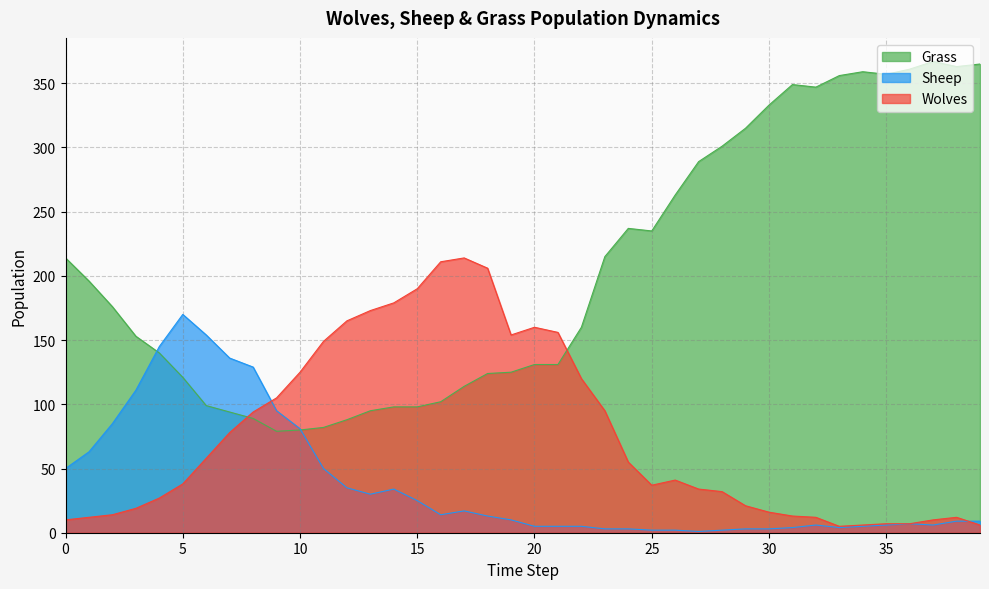

List the labels in order of Grass value, largest first.

37, 39, 38, 36, 34, 35, 33, 31, 32, 30, 29, 28, 27, 26, 24, 25, 23, 0, 1, 2, 22, 3, 4, 20, 21, 19, 18, 5, 17, 16, 6, 14, 15, 13, 7, 8, 12, 11, 10, 9